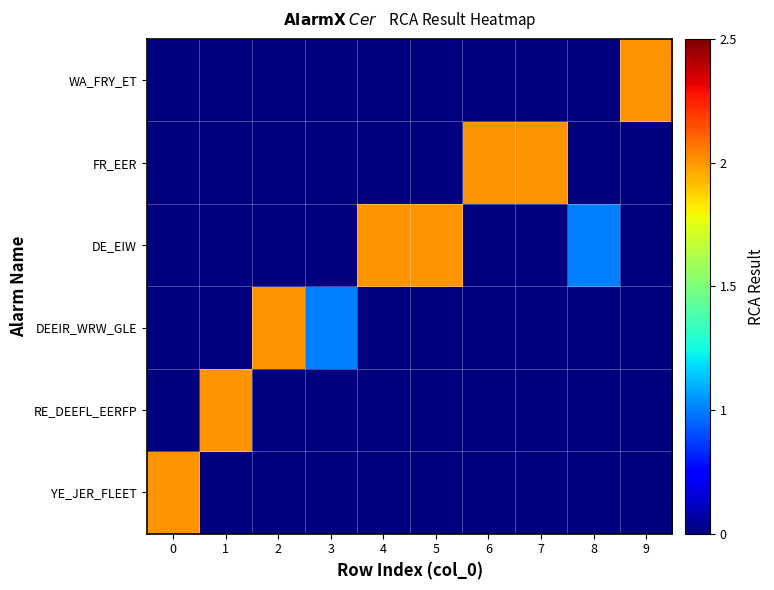

Reading left to right, extract all data points from this chart.

YE_JER_FLEET: 0=2.0	1=0.5	2=0.5	3=0.5	4=0.5	5=0.5	6=0.5	7=0.5	8=0.5	9=0.5
RE_DEEFL_EERFP: 0=0.5	1=2.0	2=0.5	3=0.5	4=0.5	5=0.5	6=0.5	7=0.5	8=0.5	9=0.5
DEEIR_WRW_GLE: 0=0.5	1=0.5	2=2.0	3=1.0	4=0.5	5=0.5	6=0.5	7=0.5	8=0.5	9=0.5
DE_EIW: 0=0.5	1=0.5	2=0.5	3=0.5	4=2.0	5=2.0	6=0.5	7=0.5	8=1.0	9=0.5
FR_EER: 0=0.5	1=0.5	2=0.5	3=0.5	4=0.5	5=0.5	6=2.0	7=2.0	8=0.5	9=0.5
WA_FRY_ET: 0=0.5	1=0.5	2=0.5	3=0.5	4=0.5	5=0.5	6=0.5	7=0.5	8=0.5	9=2.0